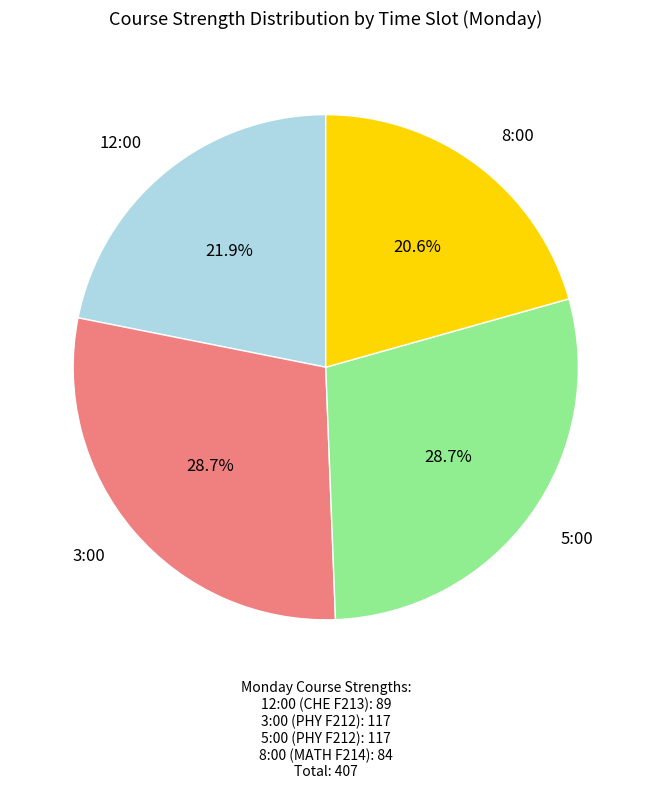

How many segments does this pie chart have?

4